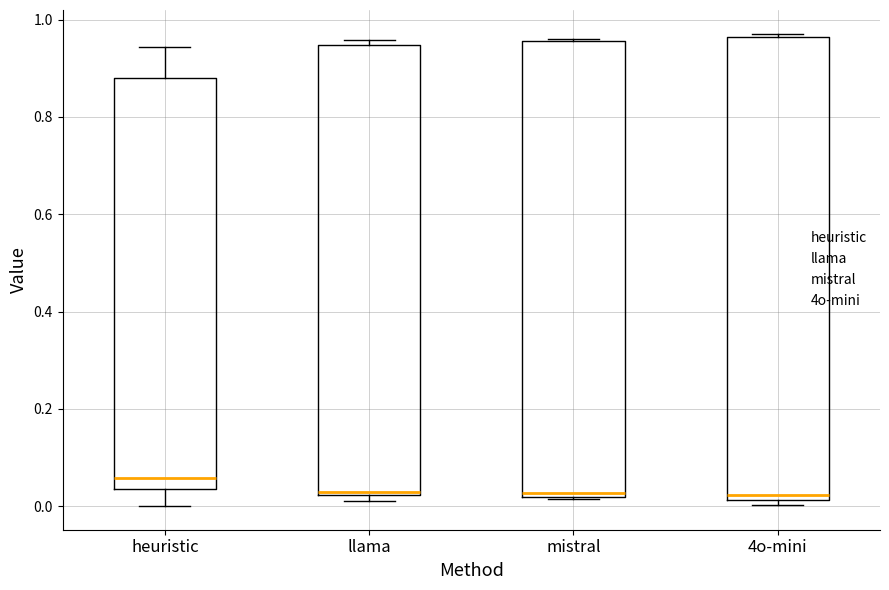

Reading left to right, read every box against the y-axis: the position of its median line, the range the box covers, and the ends of its whiskers. The values are not printed on the chart, so give them approximately, as read against the axis.

heuristic: median 0.06, box 0.04 to 0.88, whiskers 0.00 to 0.94
llama: median 0.02, box 0.02 to 0.94, whiskers 0.00 to 0.96
mistral: median 0.02 (just above the box's lower edge), box 0.02 to 0.96, whiskers 0.02 to 0.96
4o-mini: median 0.02 (just above the box's lower edge), box 0.02 to 0.96, whiskers 0.00 to 0.98